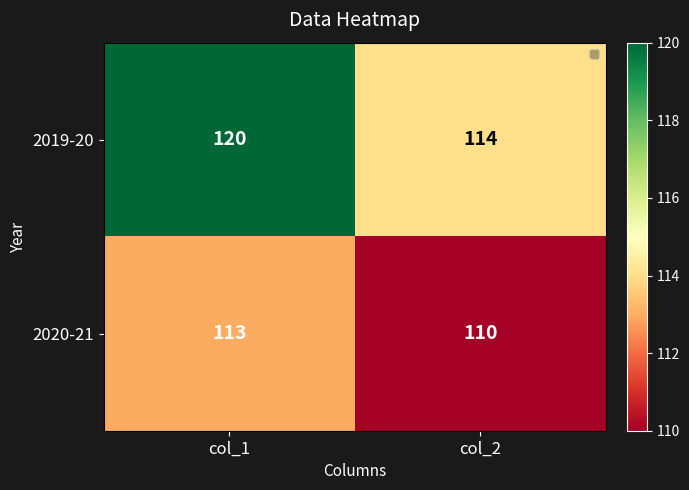

What is the sum of all 2019-20 values?

234